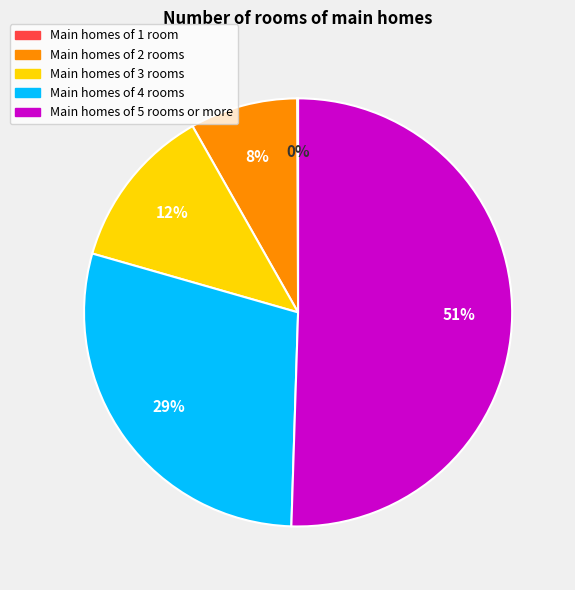

True or false: Main homes of 3 rooms accounts for 12% of the total.

True